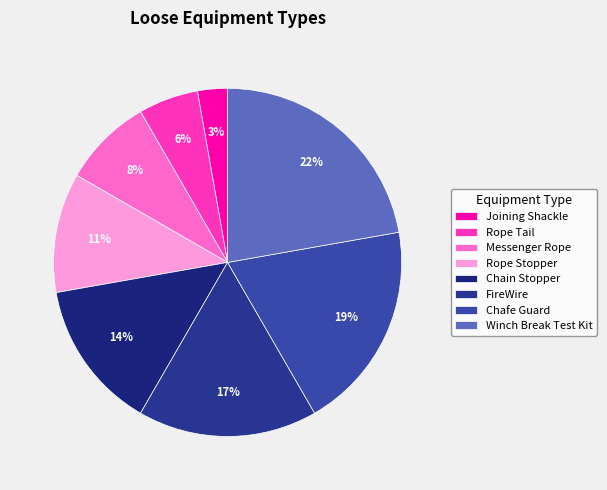

What is the ratio of the value at Rope Tail to the value at Messenger Rope?

0.7